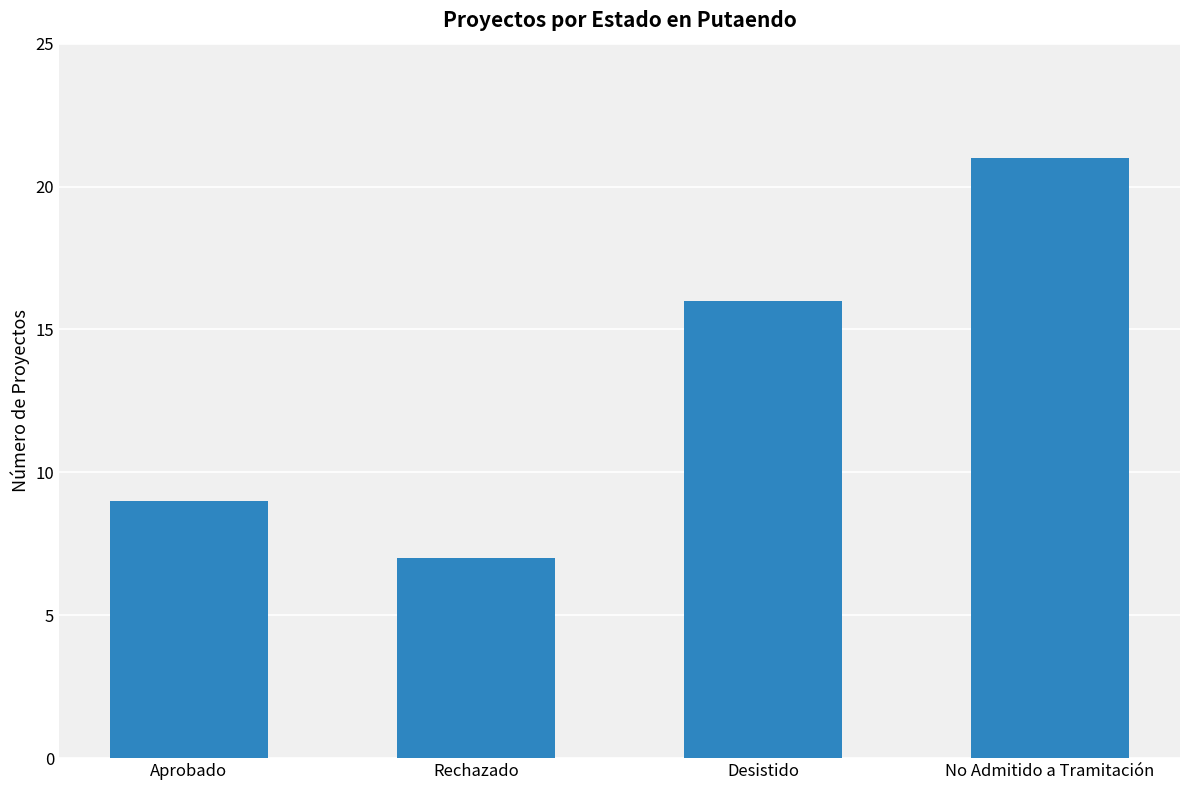

Rank the categories by value from highest to lowest.

No Admitido a Tramitación, Desistido, Aprobado, Rechazado